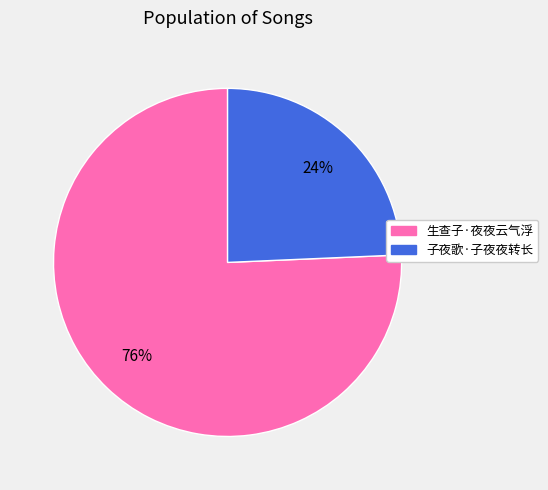

Does 生查子·夜夜云气浮 account for over 50% of the chart?

Yes